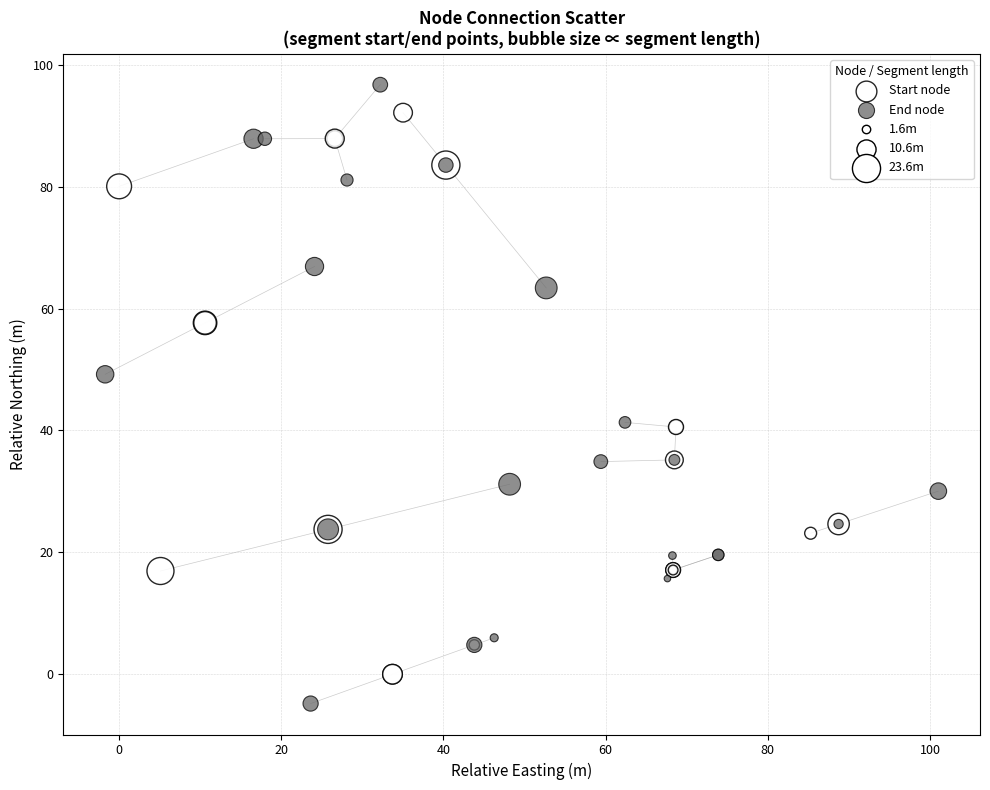

Which series reaches the maximum Y coordinate?

End node